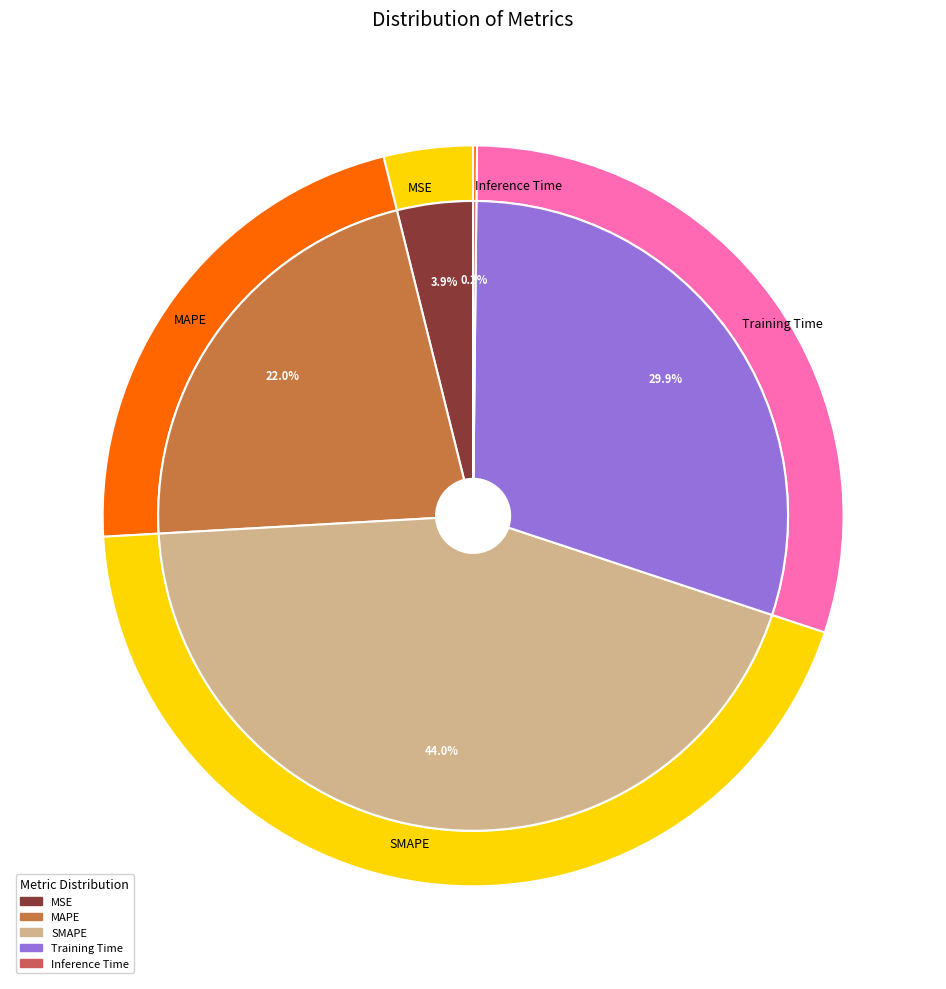

Does Inference Time account for over 50% of the chart?

No